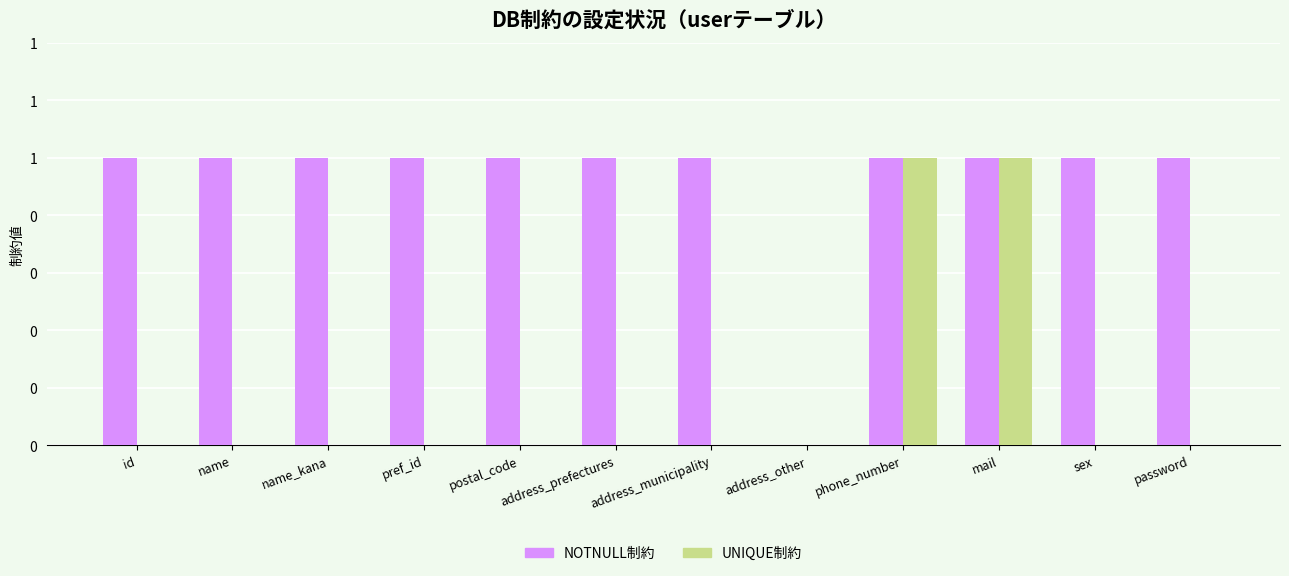

What are all the series names shown in the legend?

NOTNULL制約, UNIQUE制約